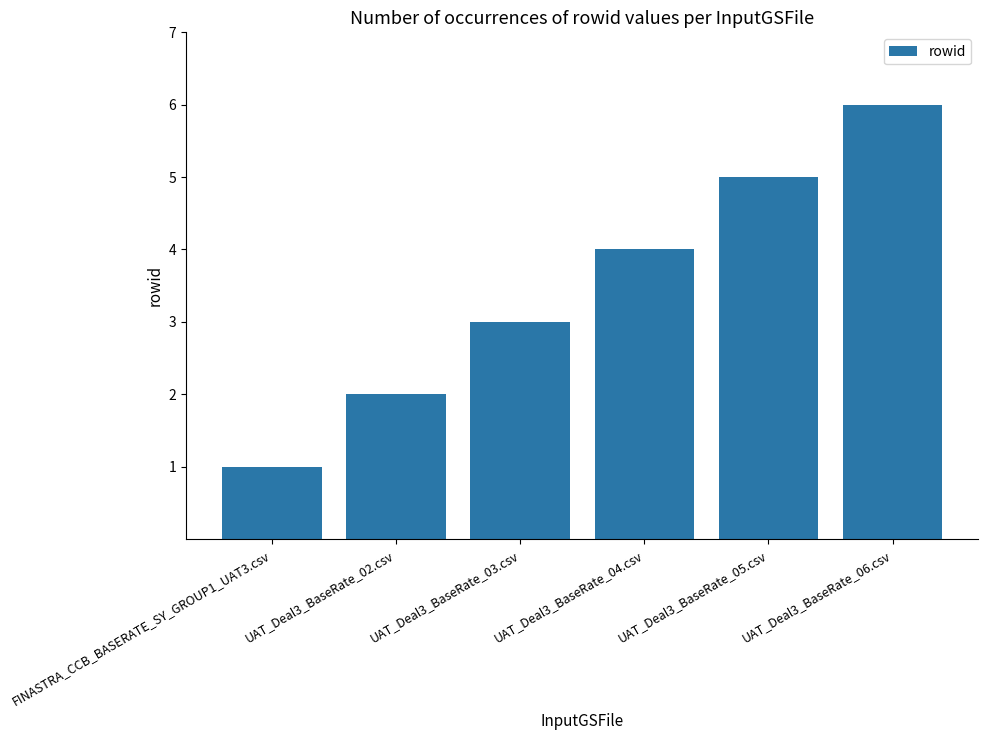

Reading left to right, list all the values displayed in this chart.

1	2	3	4	5	6